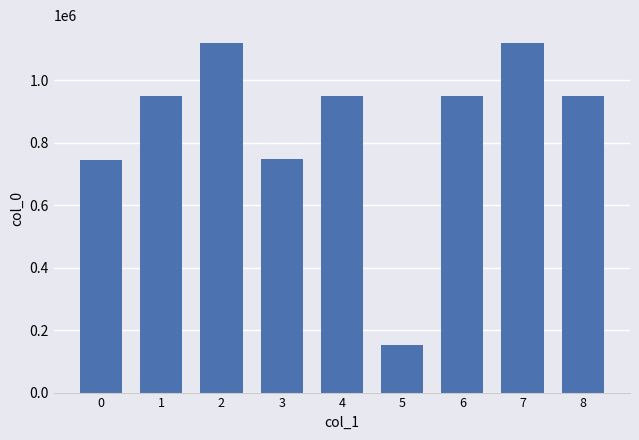

Where does the data first go above 948376?

1